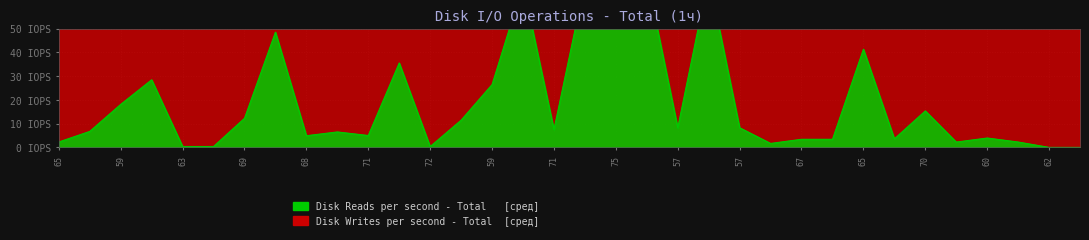

Which series has the largest range (max minus min)?

Disk Reads per second - Total